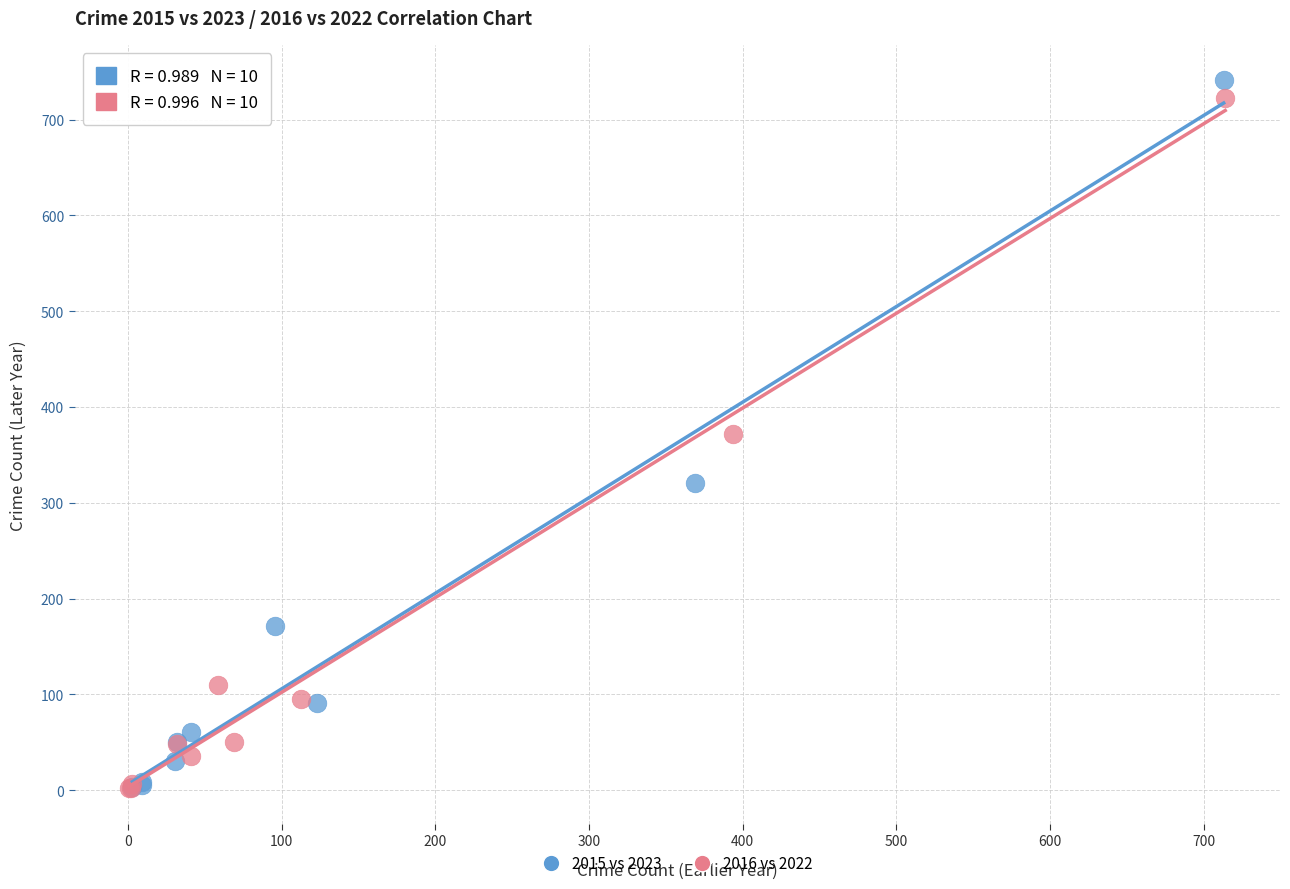

Which series has the widest spread of Y values?

2015 vs 2023